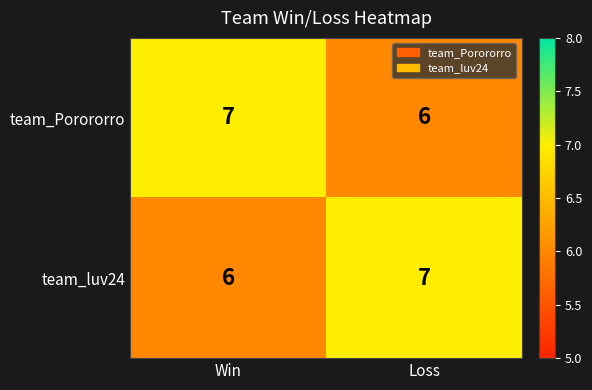

Which category has the lowest value in the team_luv24 series?

Win